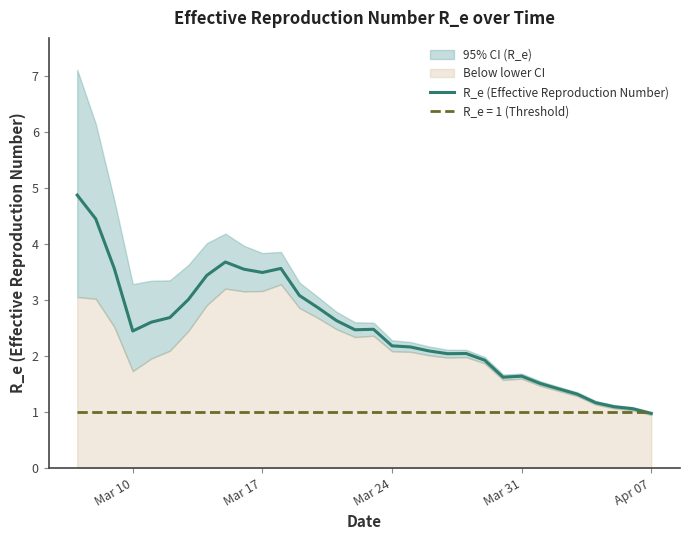

True or false: R_e (Effective Reproduction Number) has a value of 2.3 at Mar 31.

False